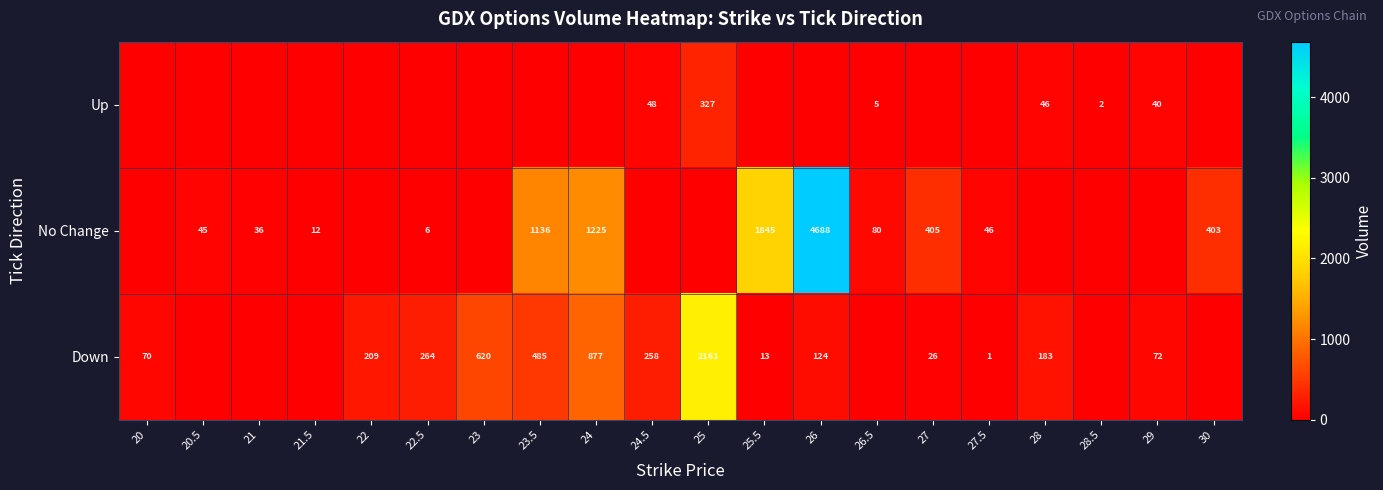

True or false: Down has a value of 72 at 29.

True